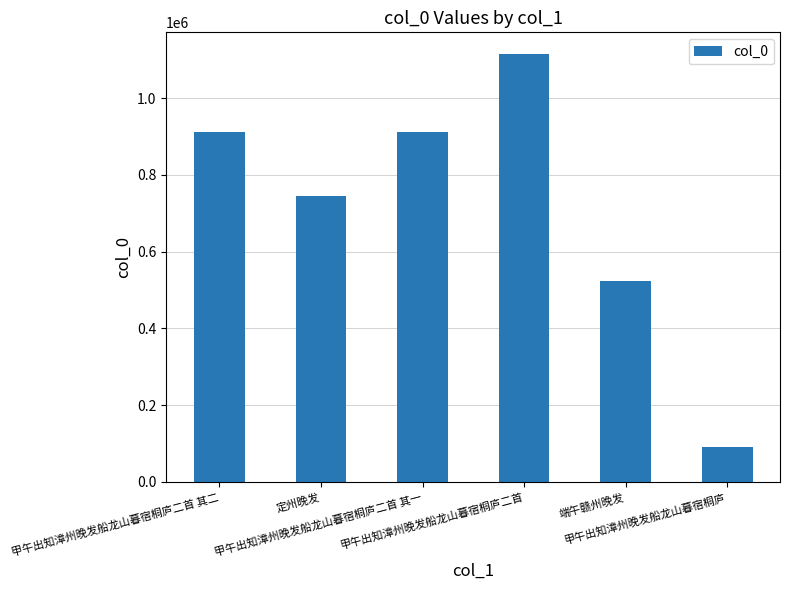

What is the minimum value shown in the chart?

92125